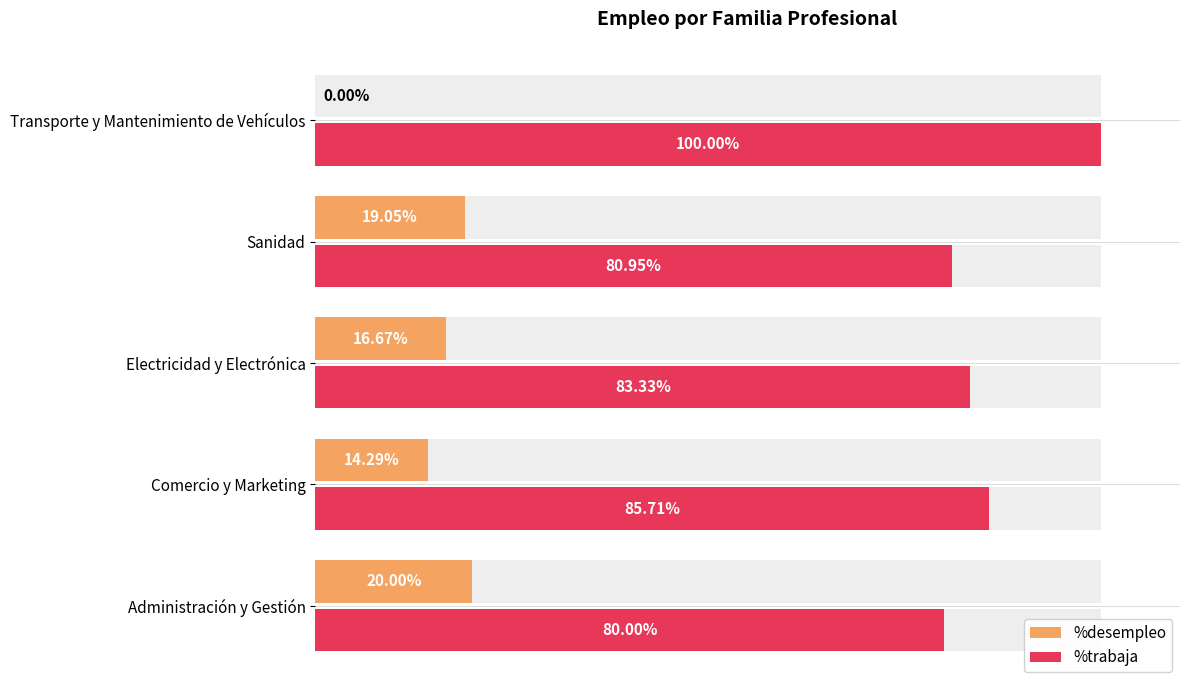

The %trabaja series shows 54.6 at Transporte y Mantenimiento de Vehículos. True or false?

False